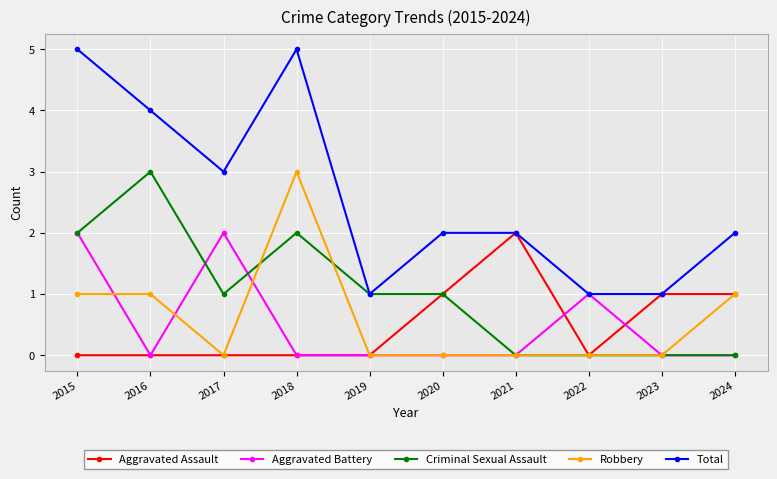

Count the number of categories in the chart.

10